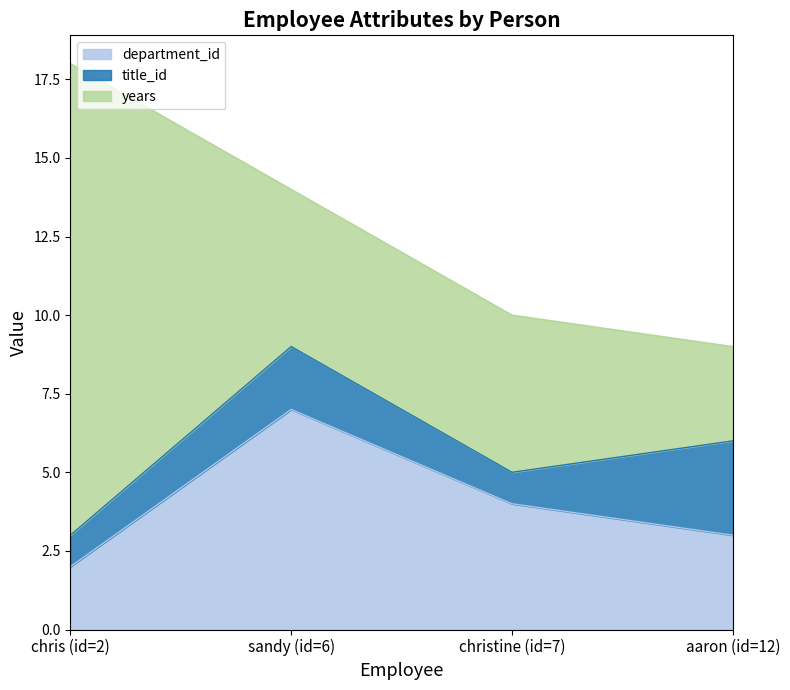

What is the label of the 3rd point from the right?

sandy (id=6)